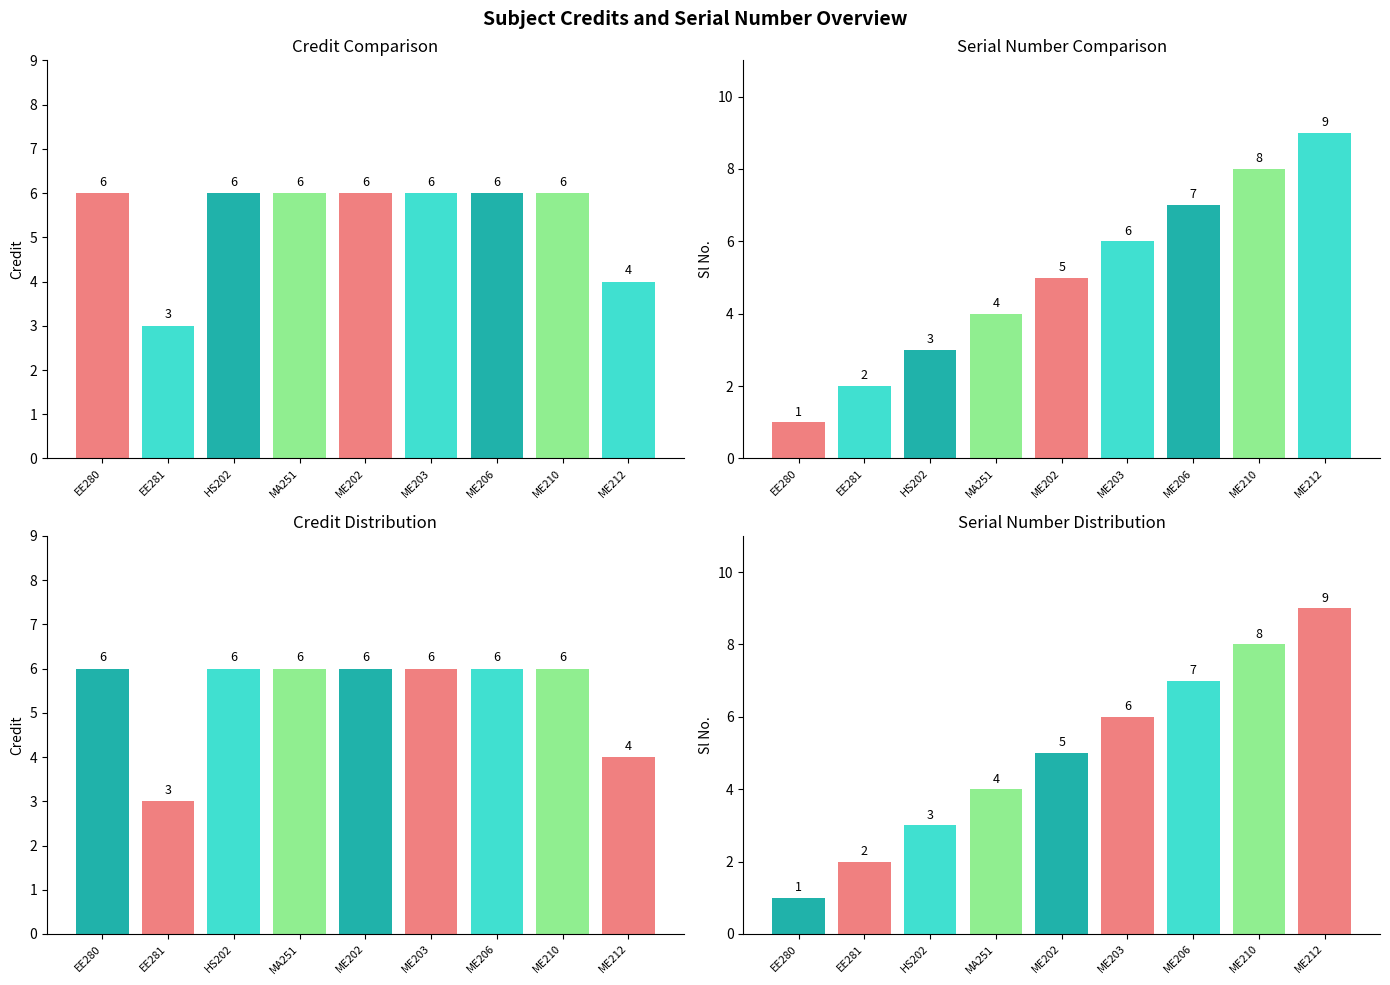

What is the difference between the highest and lowest values at EE281?

1